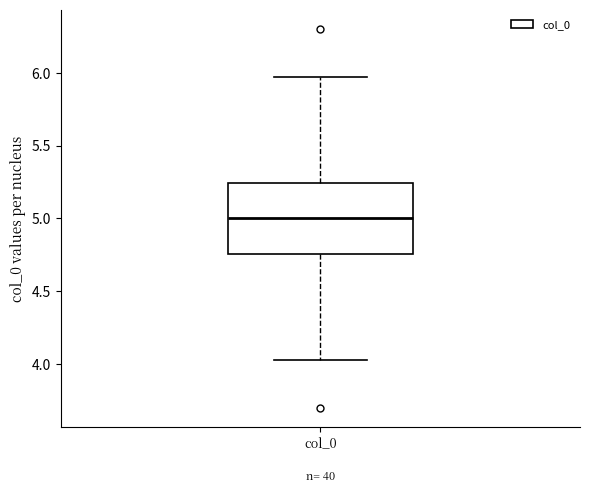

Read this box plot against the y-axis: the position of the median line, the range covered by the box, and the ends of both whiskers. The values are not printed on the chart, so give them approximately, as read against the axis.

median 5.00, box 4.75 to 5.25, whiskers 4.05 to 5.95